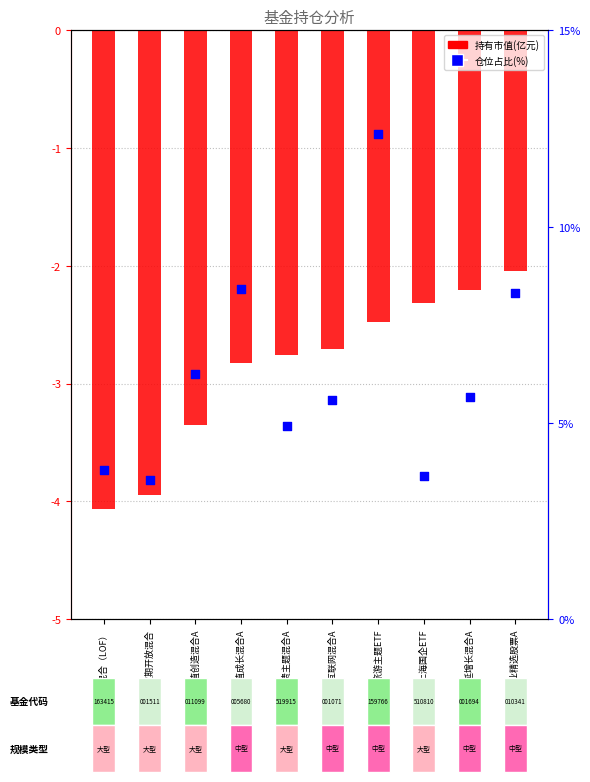

Is the value of 仓位占比(%) at 招商产业精选股票A greater than the value of 持有市值(亿元) at 汇添富中证上海国企ETF?

Yes